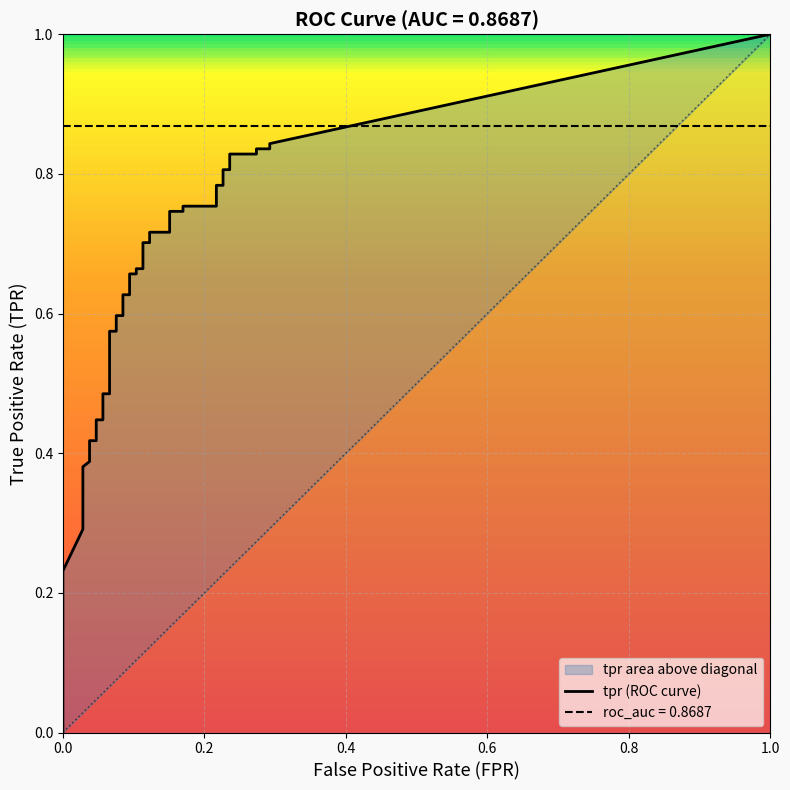

How many tpr values are between 0 and 1?

40